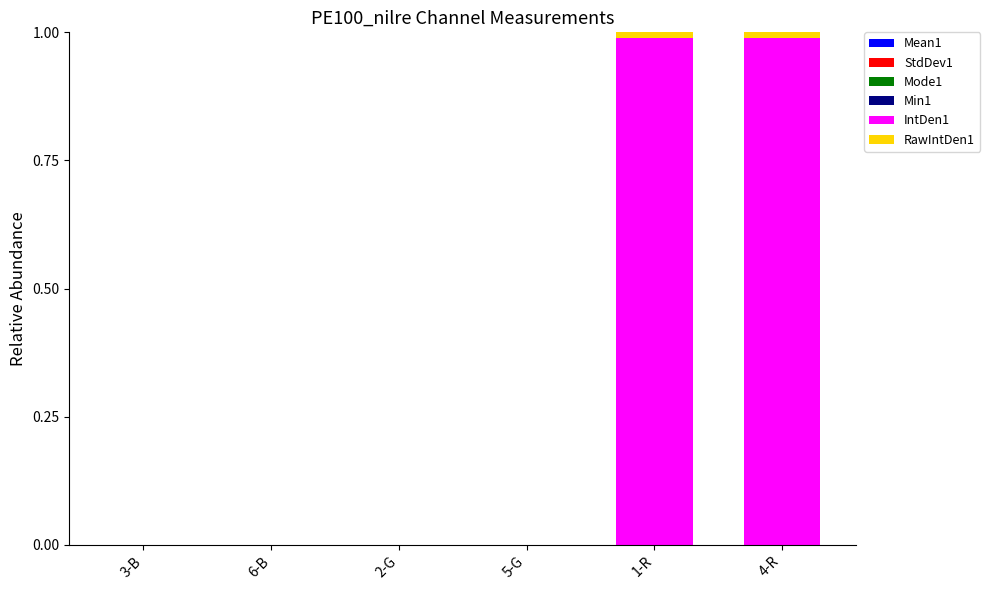

Rank the categories by IntDen1 value from lowest to highest.

3-B, 6-B, 2-G, 5-G, 1-R, 4-R